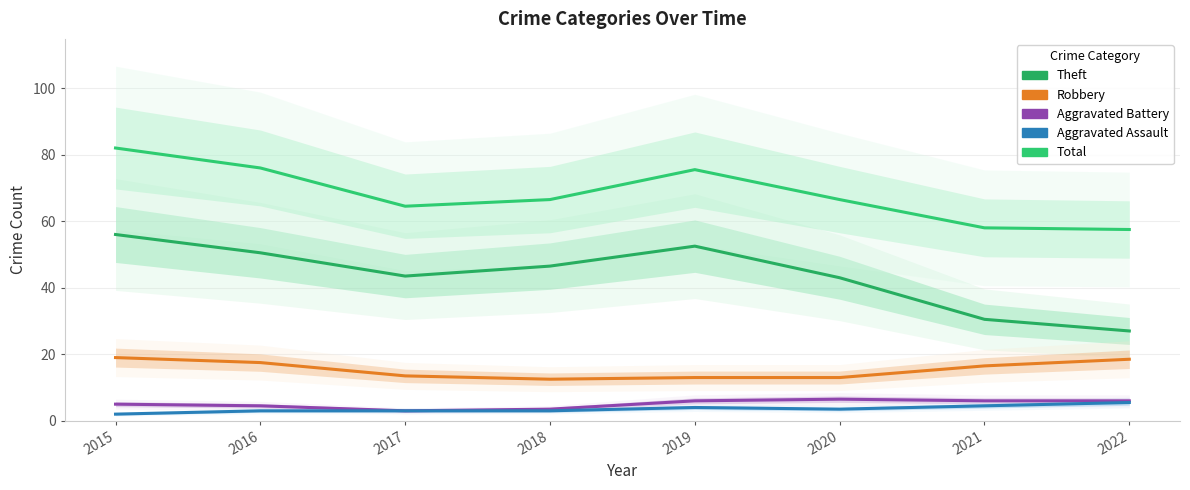

Which series has the widest spread of values?

Theft